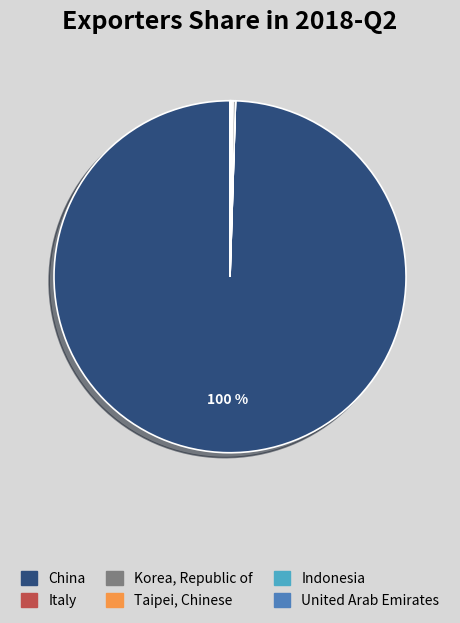

Does any single category account for the majority?

Yes